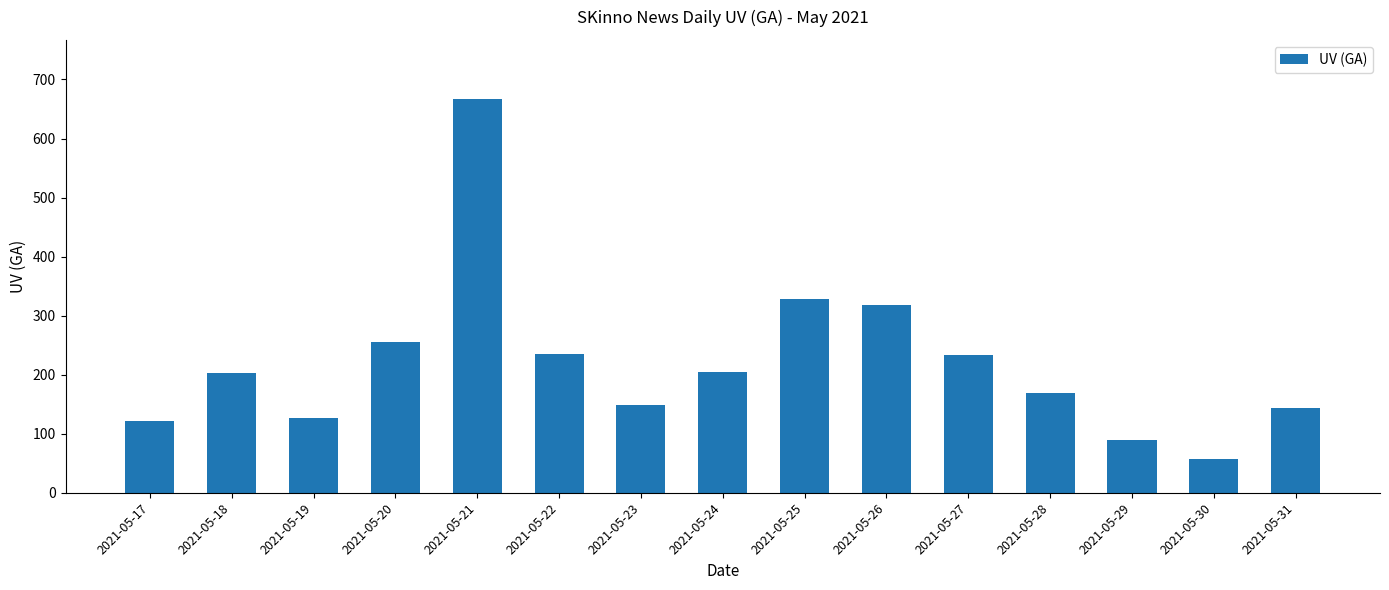

How many series are shown in this chart?

1